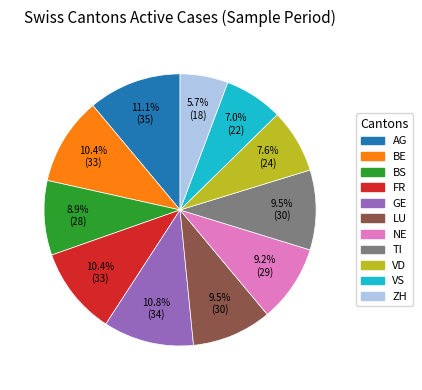

Is it true that VD is 17% of the pie?

False